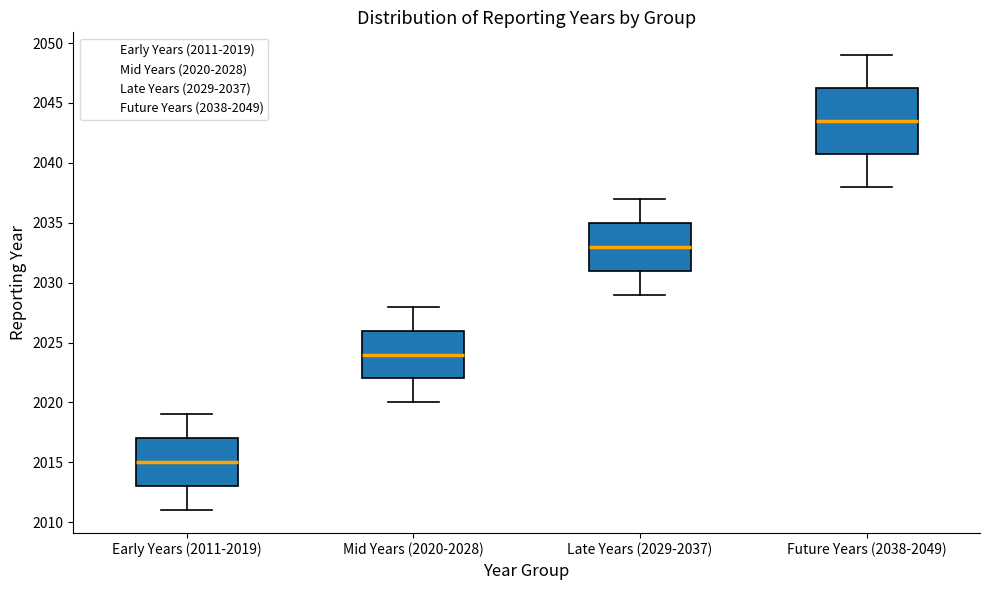

Reading left to right, read every box against the y-axis: the position of its median line, the range the box covers, and the ends of its whiskers. The values are not printed on the chart, so give them approximately, as read against the axis.

Early Years (2011-2019): median 2015.0, box 2013.0 to 2017.0, whiskers 2011.0 to 2019.0
Mid Years (2020-2028): median 2024.0, box 2022.0 to 2026.0, whiskers 2020.0 to 2028.0
Late Years (2029-2037): median 2033.0, box 2031.0 to 2035.0, whiskers 2029.0 to 2037.0
Future Years (2038-2049): median 2043.5, box 2041.0 to 2046.5, whiskers 2038.0 to 2049.0